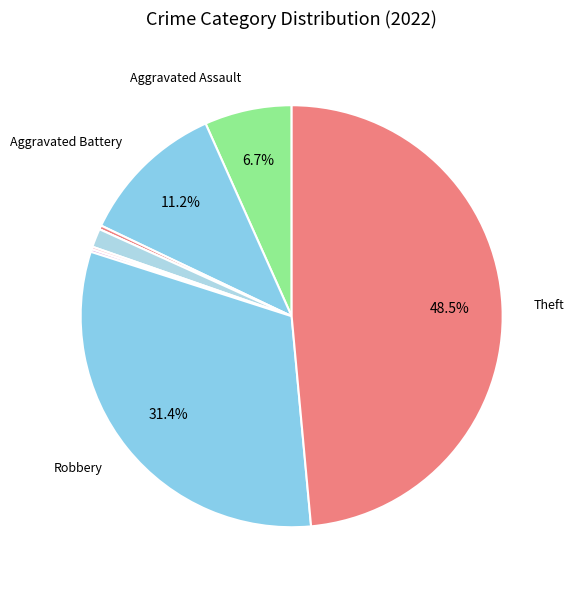

Count the number of slices in the pie.

9